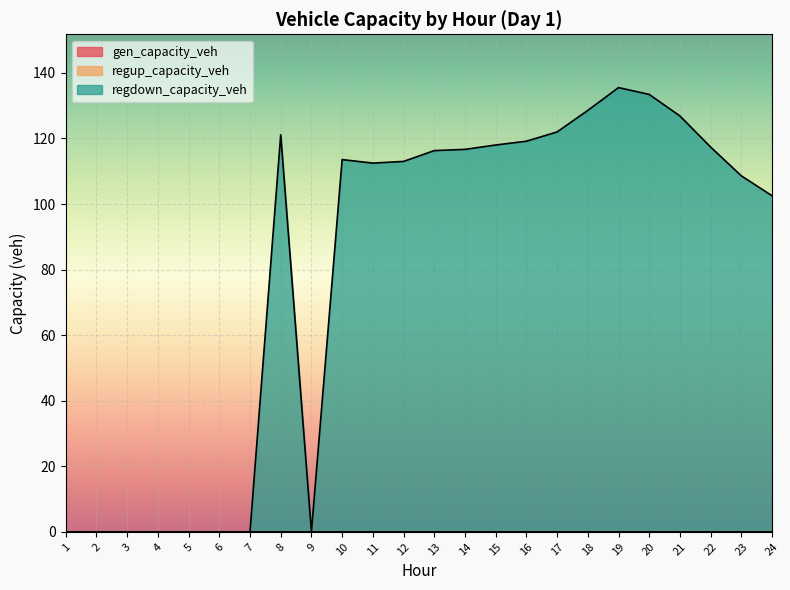

True or false: gen_capacity_veh has a value of 0.0 at 7.

True